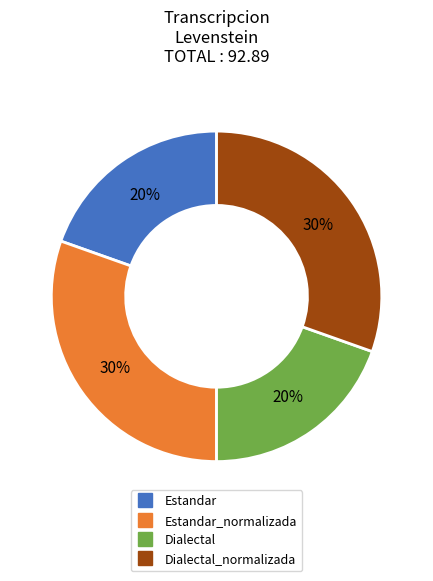

To the nearest percent, what is the average slice percentage?

25%